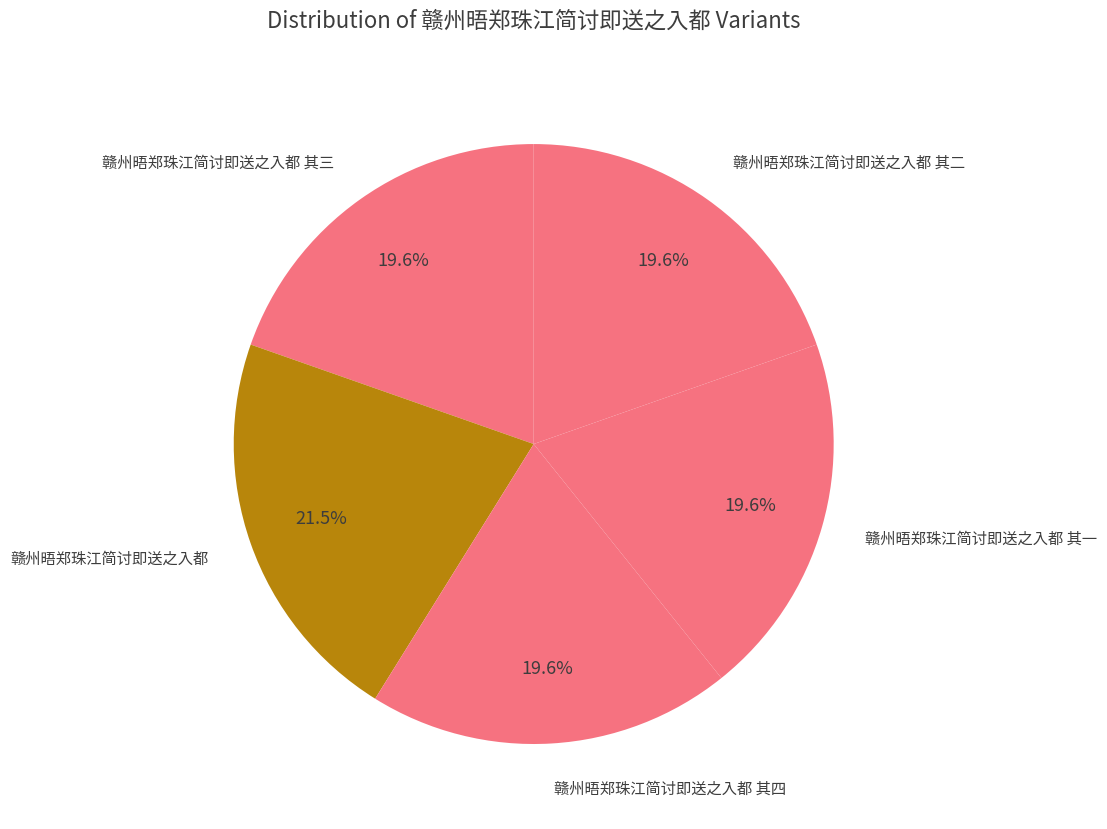

How many segments does this pie chart have?

5